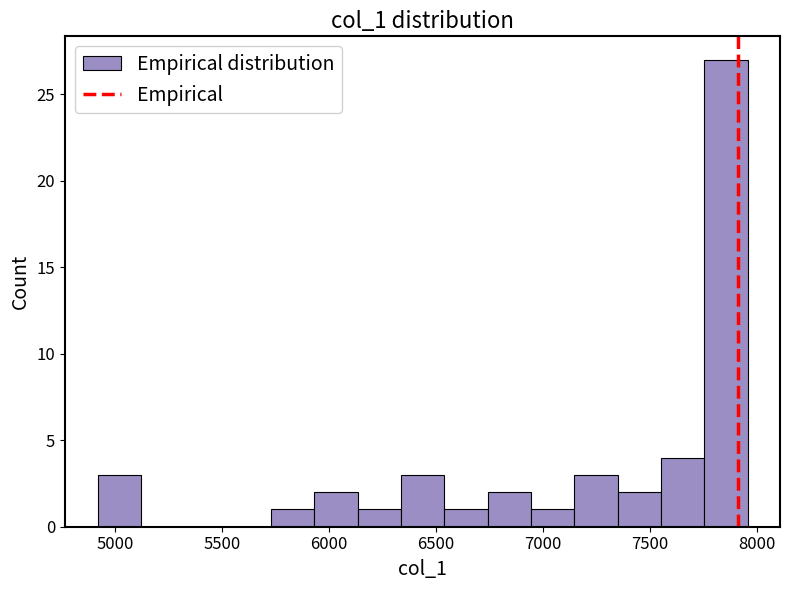

How tall is the bar that spans 4900 to 5100 on the x-axis? Neither the bar edges nor the heights are printed on the chart, so give them approximately, as read against the axes.

3